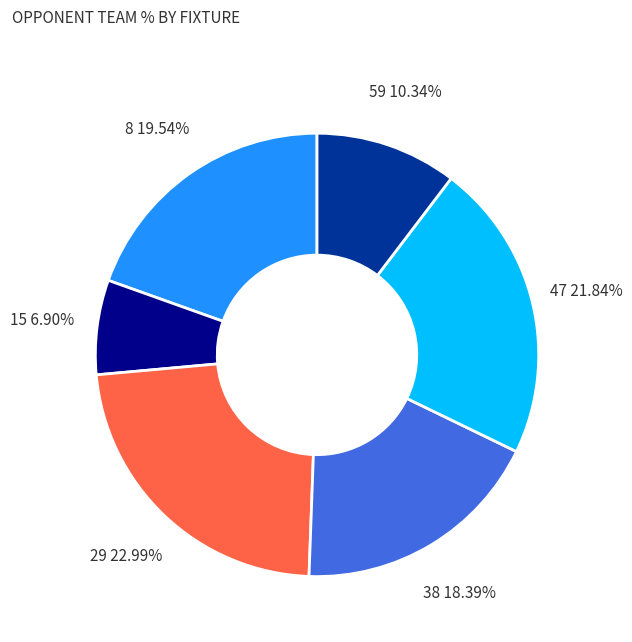

What is the smallest slice in the pie chart?

15